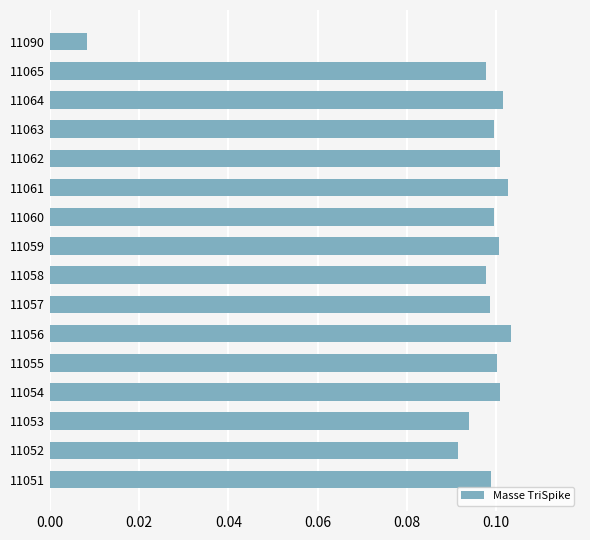

What is the sum of all values?

1.5